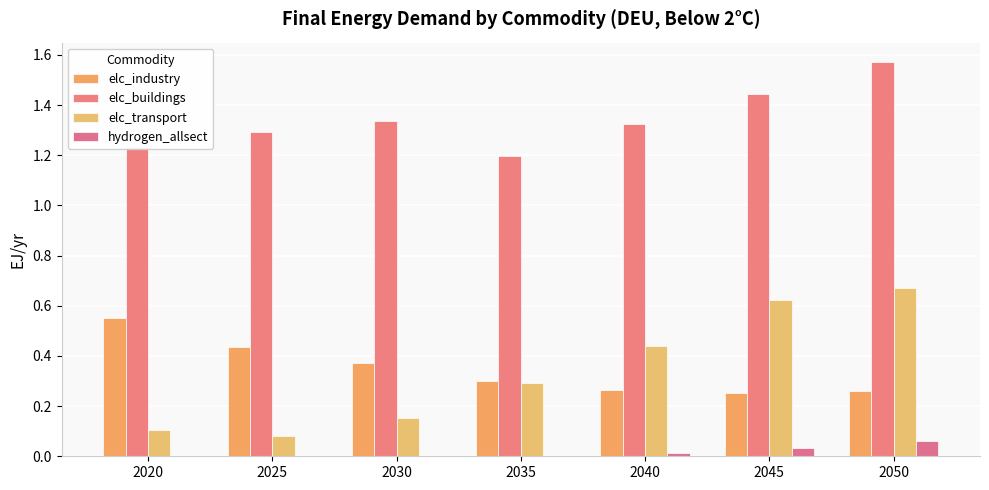

The value of elc_buildings at 2020 is 0.3. True or false?

False